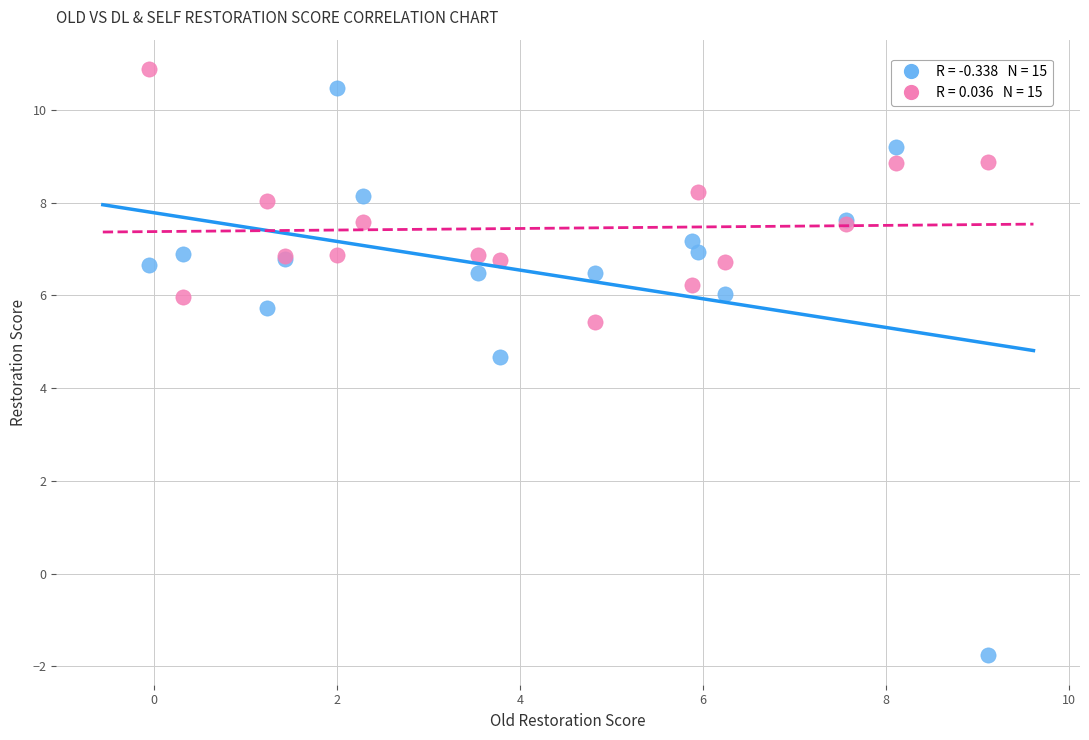

Across all series, what Y value is closest to 4?

4.7